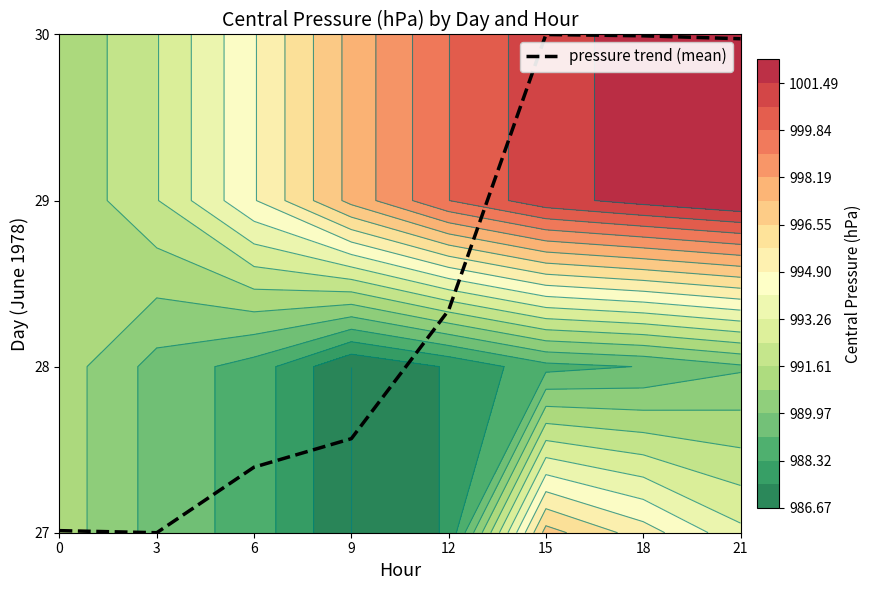

How many data points are less than 28?

4